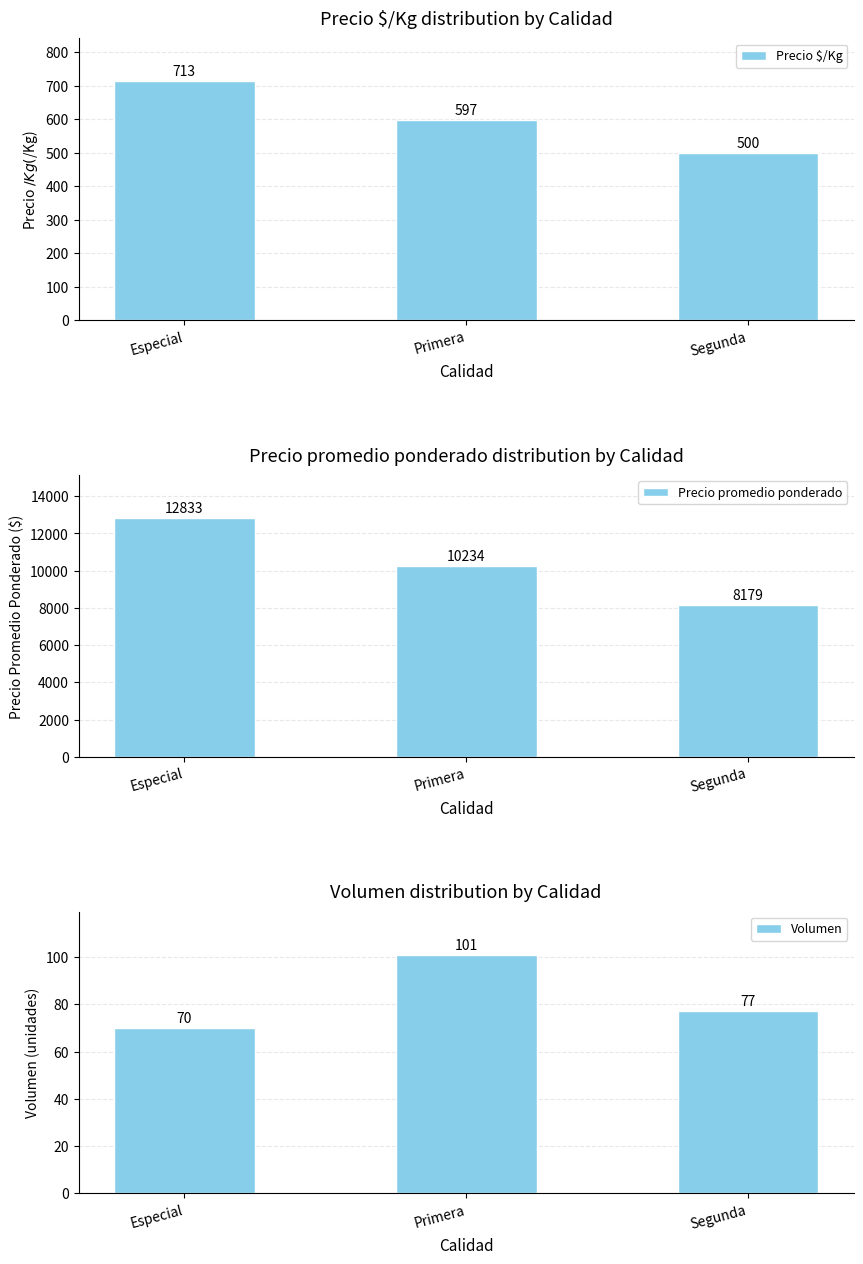

Which series has the largest range (max minus min)?

Precio promedio ponderado